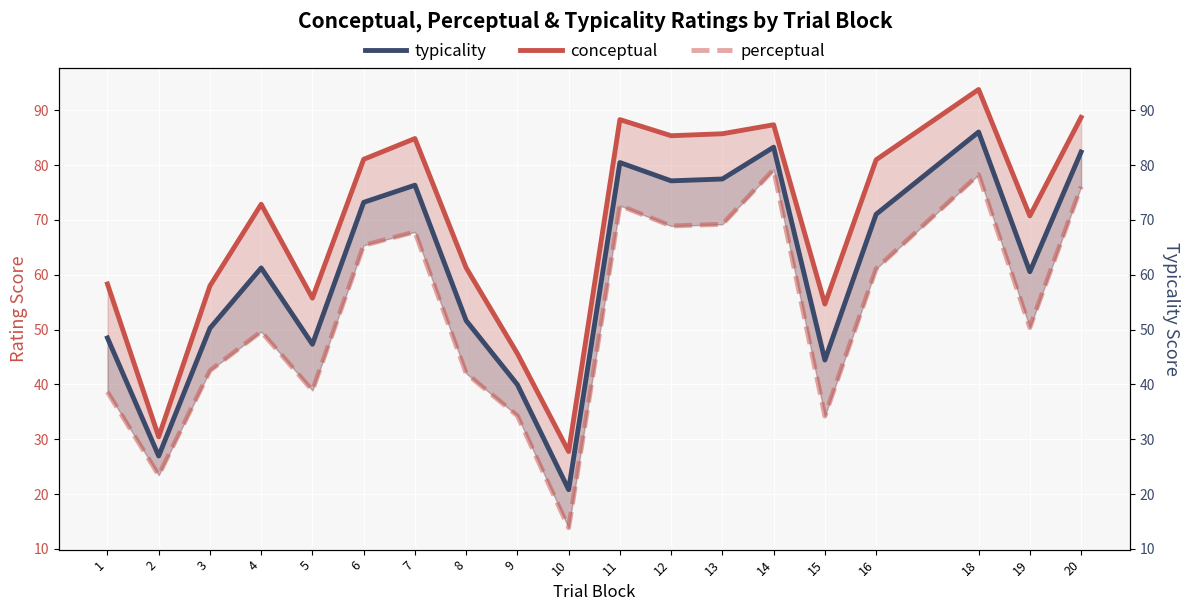

How many lines are shown in the chart?

3